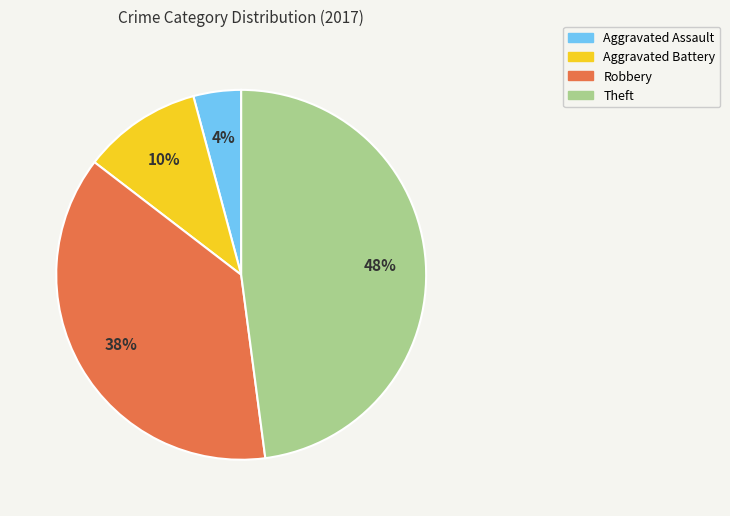

Approximately how many times larger is the value at Robbery compared to Theft?

0.8